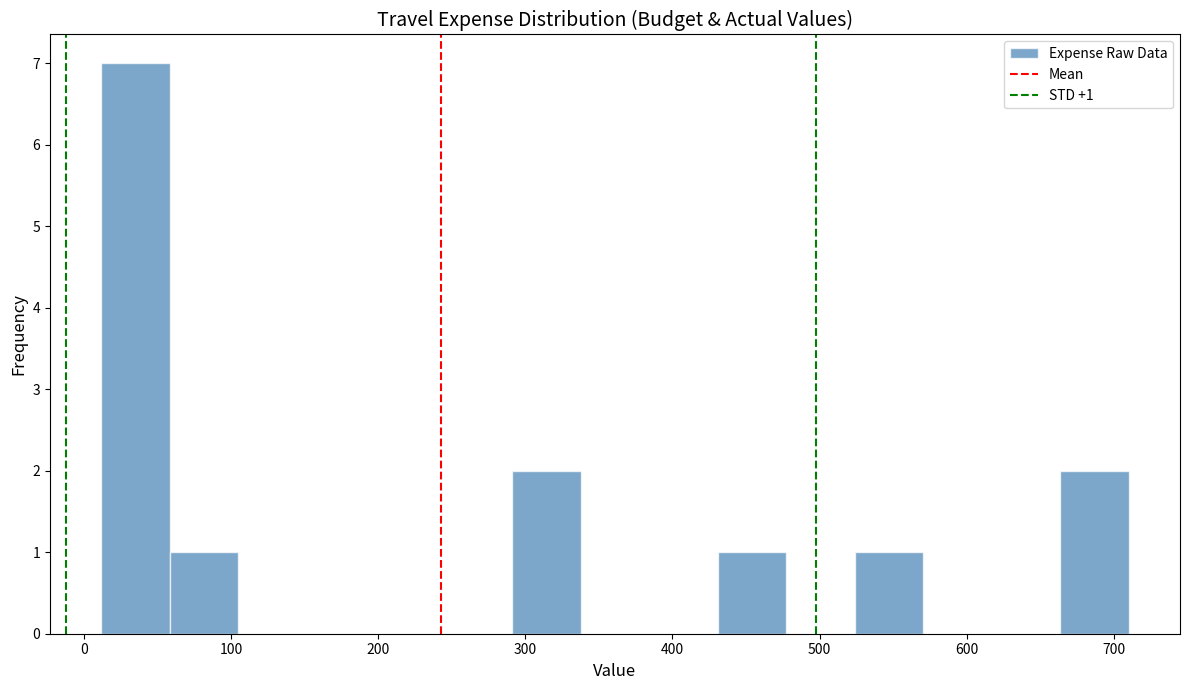

Which range on the x-axis has the tallest bar?

10 to 60